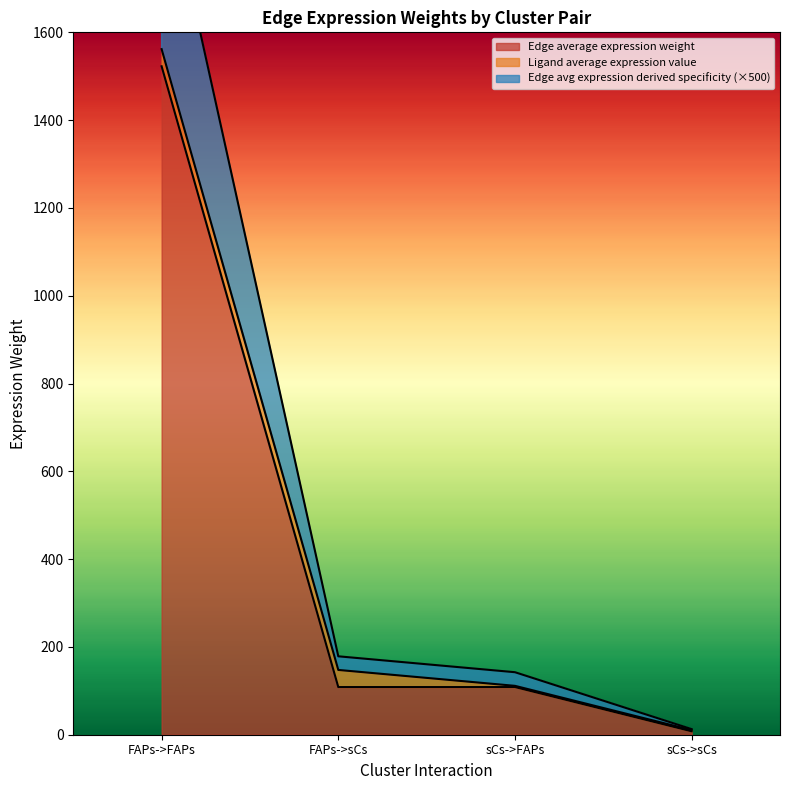

True or false: Edge avg expression derived specificity has more than 1 points higher than both neighbors.

False